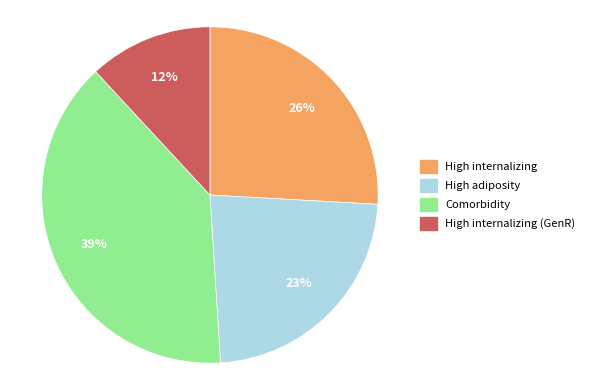

To the nearest percent, what is the average slice percentage?

25%